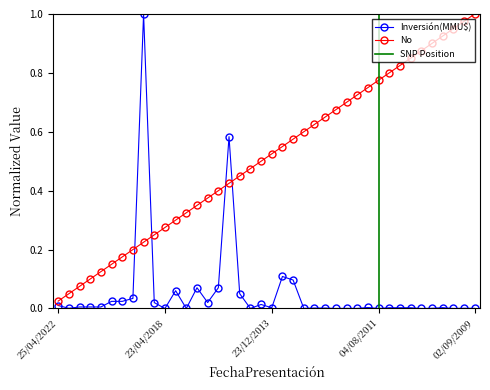

True or false: Inversión(MMU$) has more than 0 points higher than both neighbors.

True